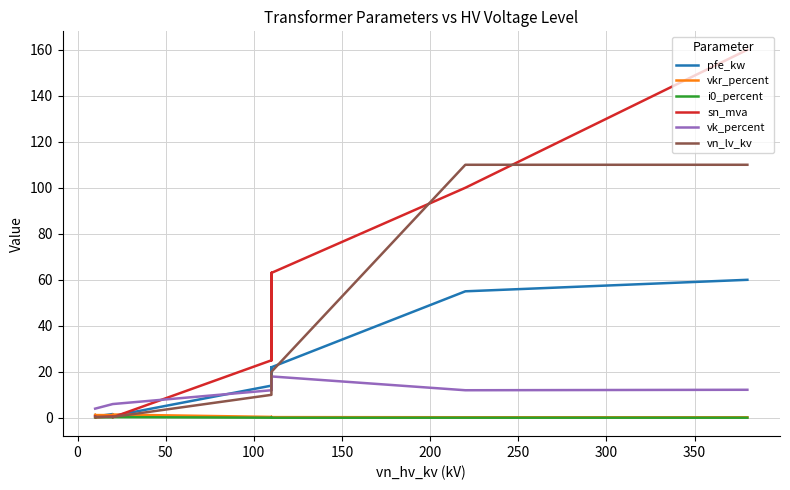

How many interior local valleys does the sn_mva series have?

3